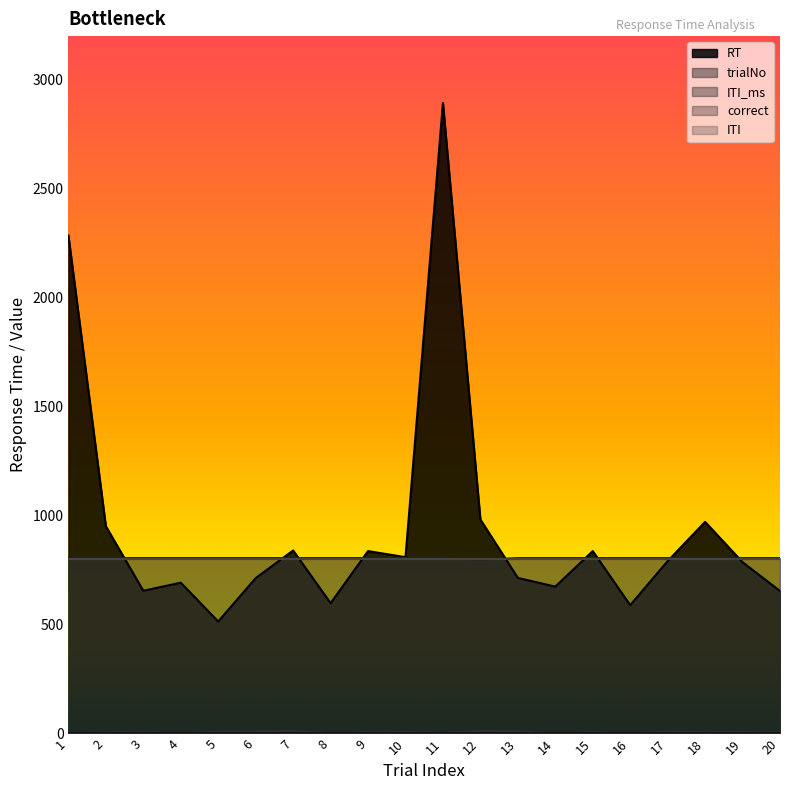

True or false: RT has a value of 951 at 2.

True